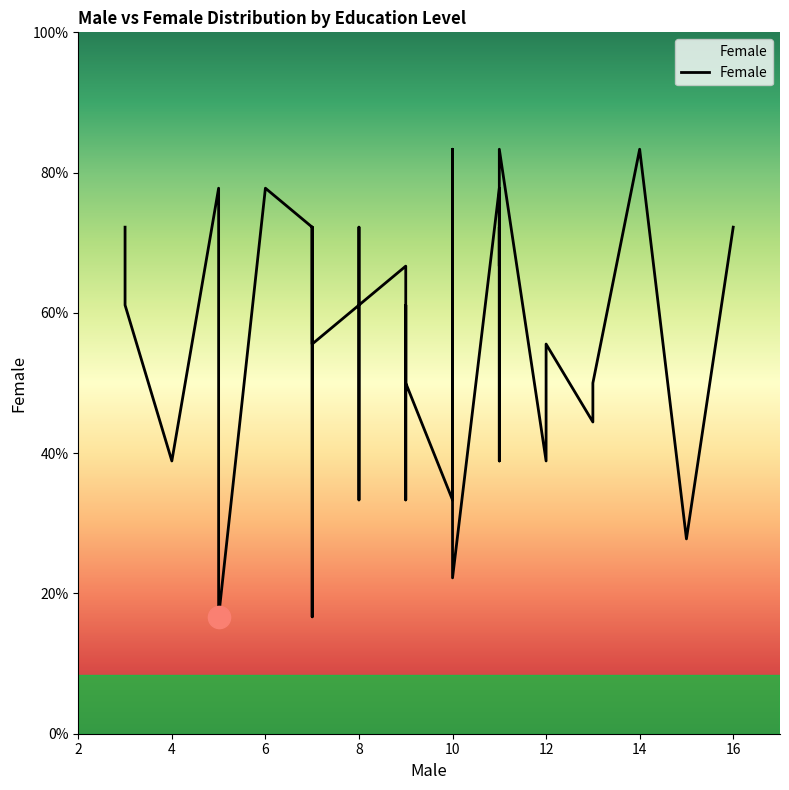

What is the label of the 40th point from the left?

16